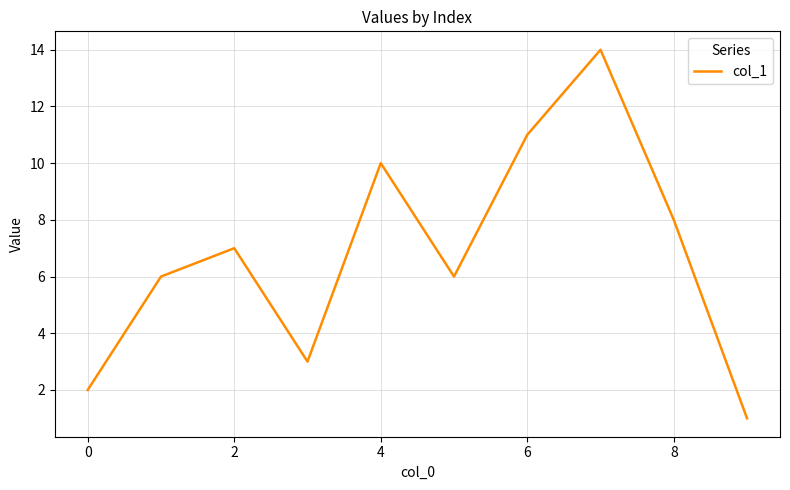

What is the difference between the maximum and minimum values?

13